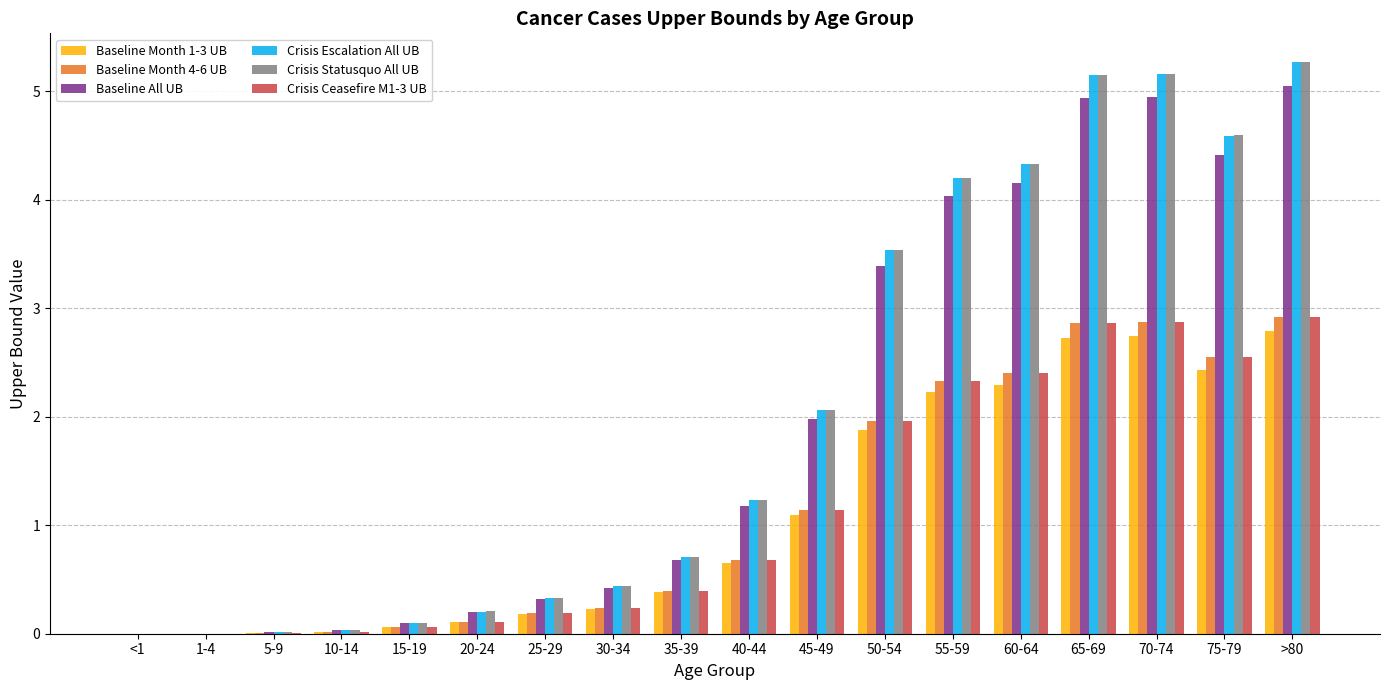

Is the value of Crisis Escalation All UB at 30-34 greater than the value of Baseline Month 1-3 UB at 40-44?

No